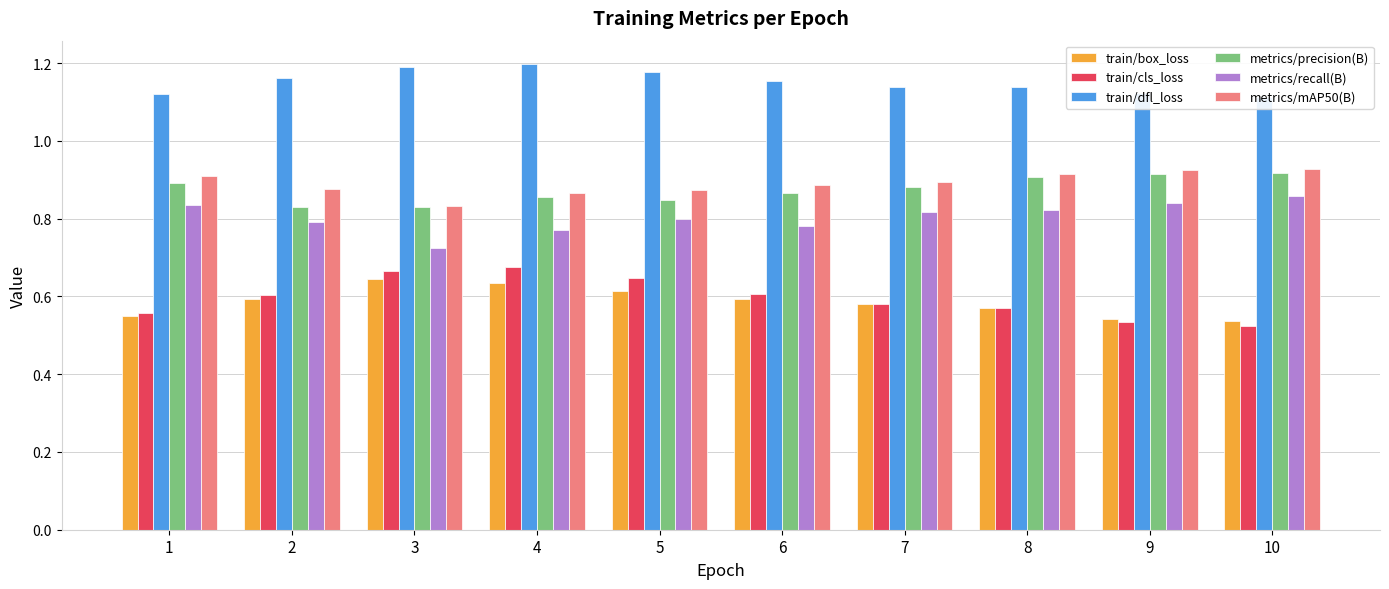

Between 7 and 2, which is larger?

2